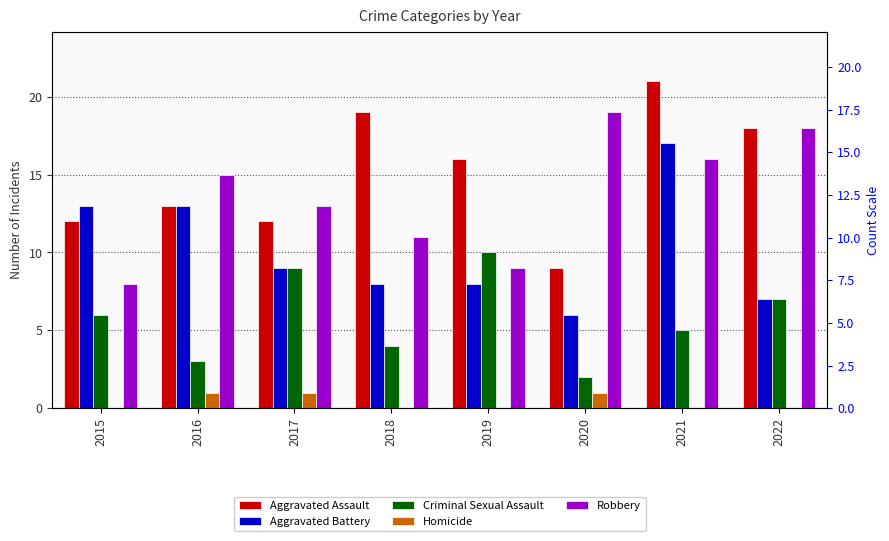

At how many categories does at least one series exceed 3?

8